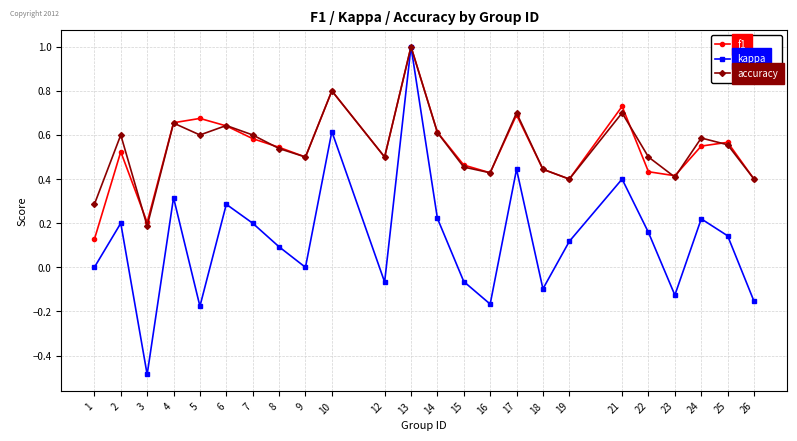

Is the value of accuracy at 9 greater than the value of kappa at 6?

Yes